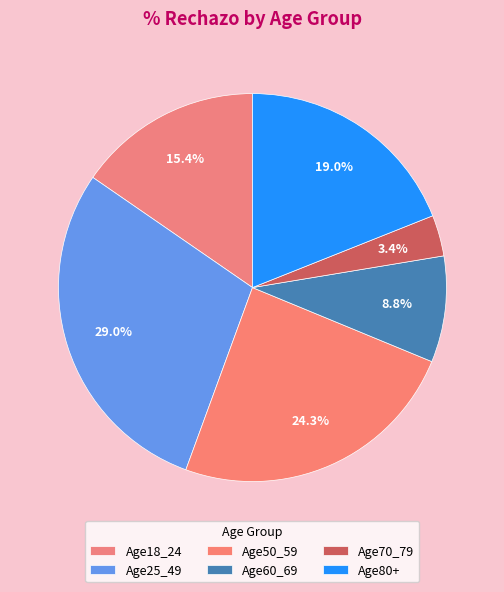

What percentage do Age18_24 and Age80+ together represent?

34.4%